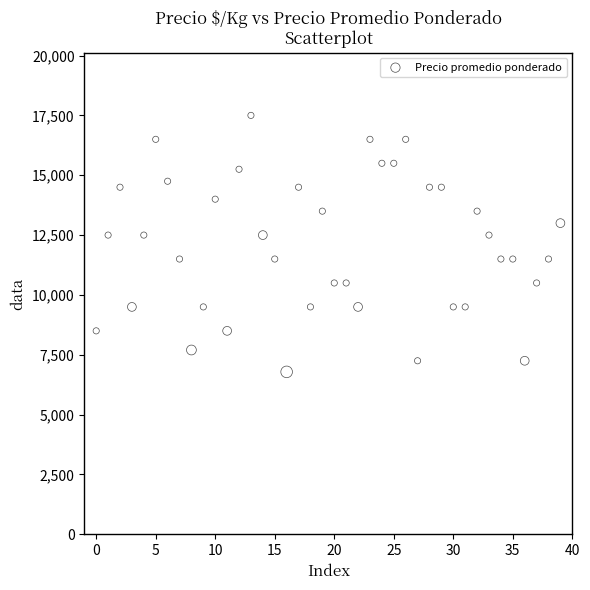

What is the range of Y values (max minus min)?

10714